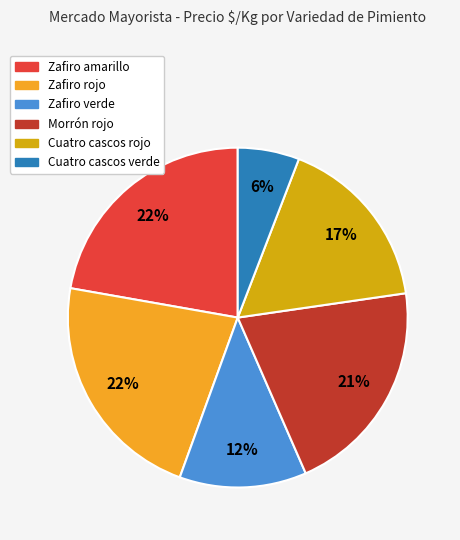

Is there any slice that represents more than half of the pie?

No